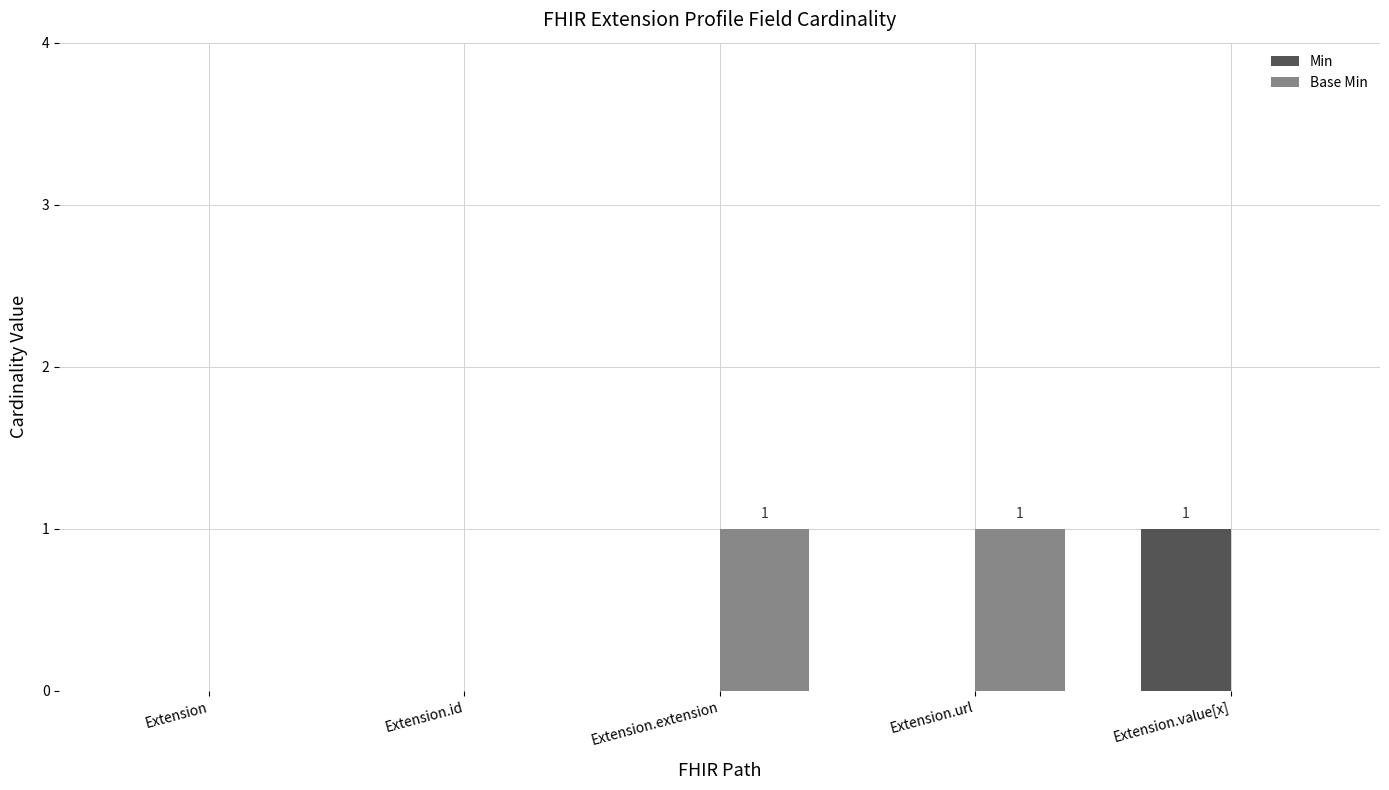

Which series changed the most between Extension.id and Extension.value[x]?

Min